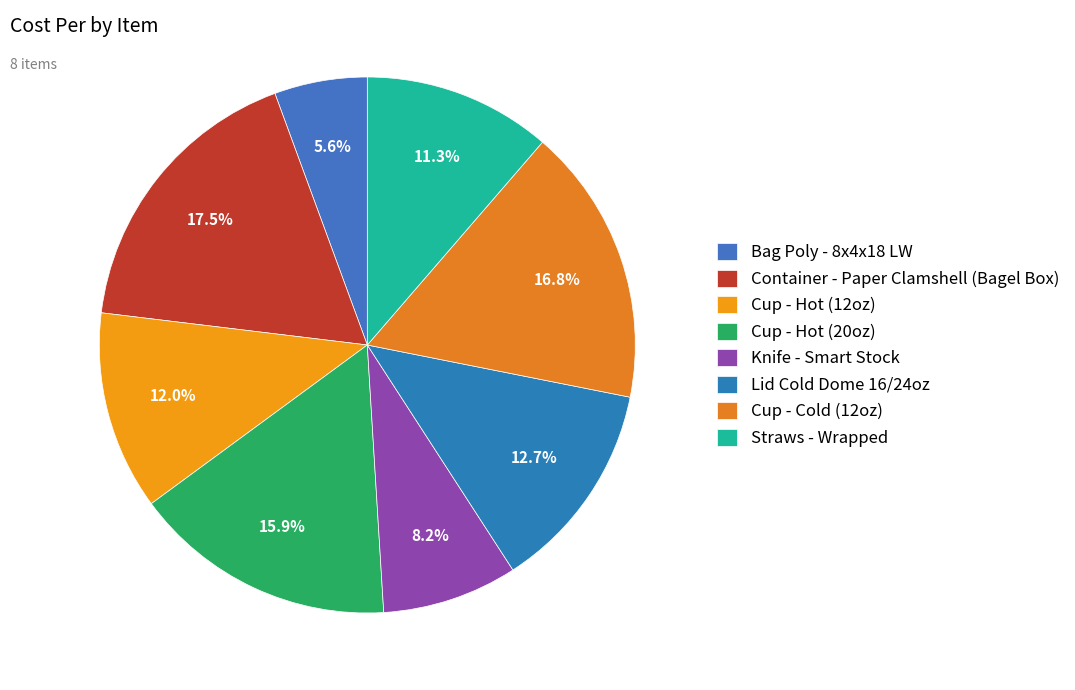

To the nearest percent, what is the difference between the Cup - Hot (12oz) and Knife - Smart Stock slice percentages?

4%